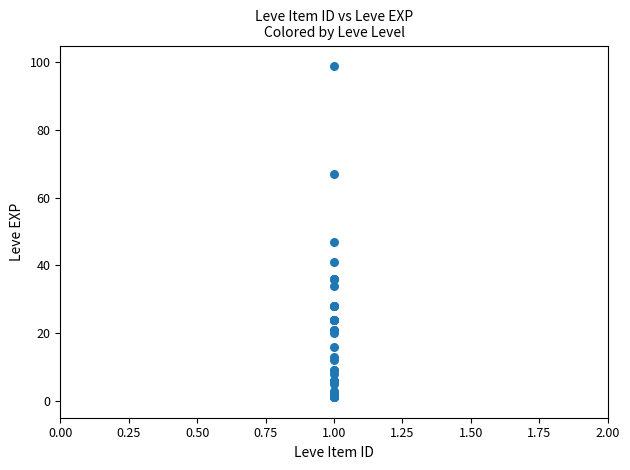

What Y value in the scatter plot is closest to 50?

47